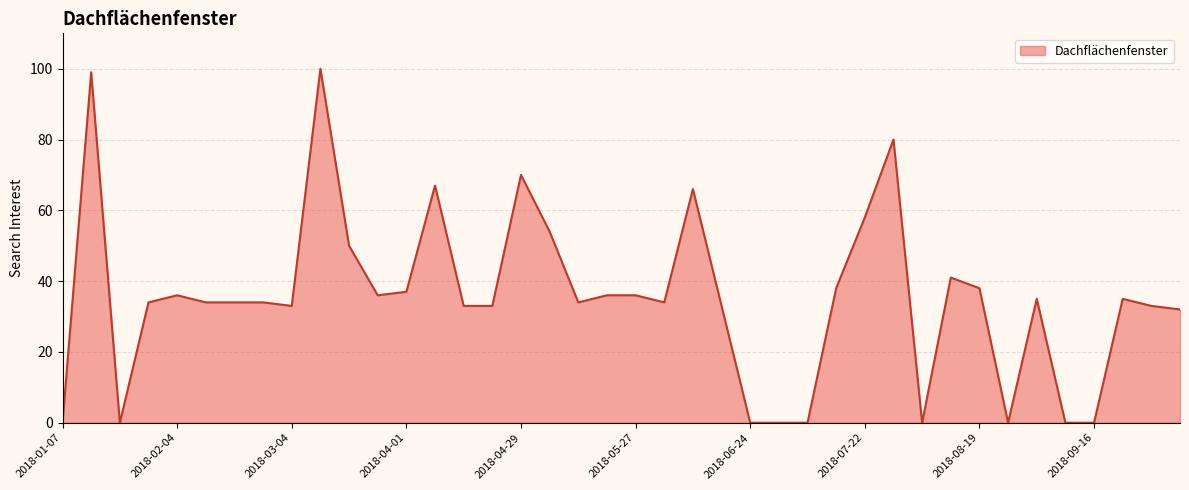

What is the difference between the maximum and minimum values?

100